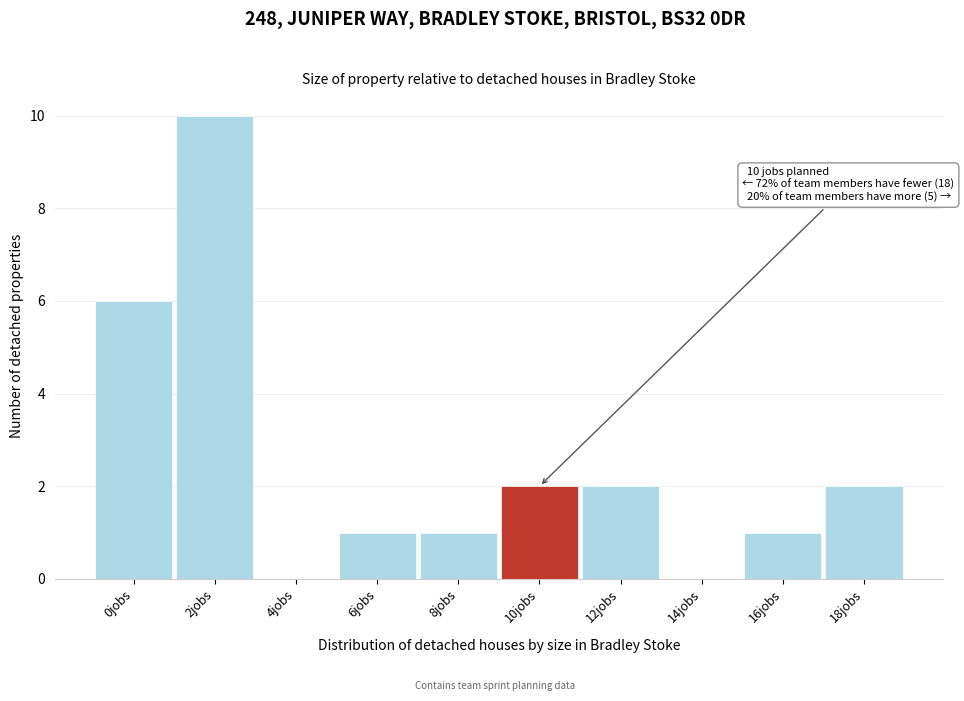

Reading left to right, extract all data points from this chart.

0jobs=6	2jobs=10	4jobs=0	6jobs=1	8jobs=1	10jobs=2	12jobs=2	14jobs=0	16jobs=1	18jobs=2